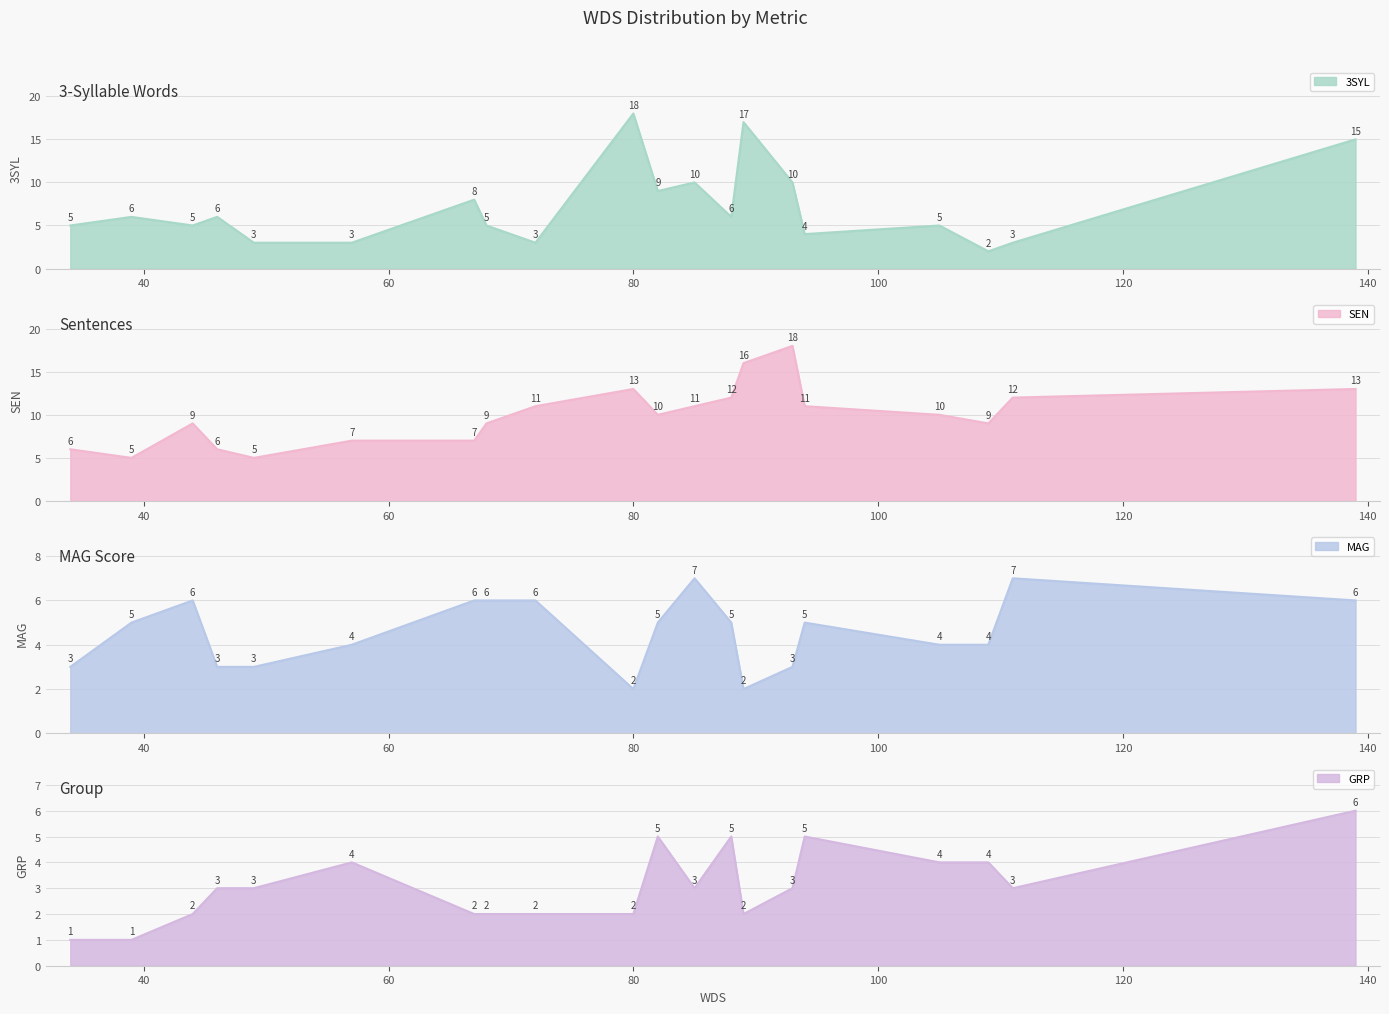

Which series has the largest range (max minus min)?

3SYL